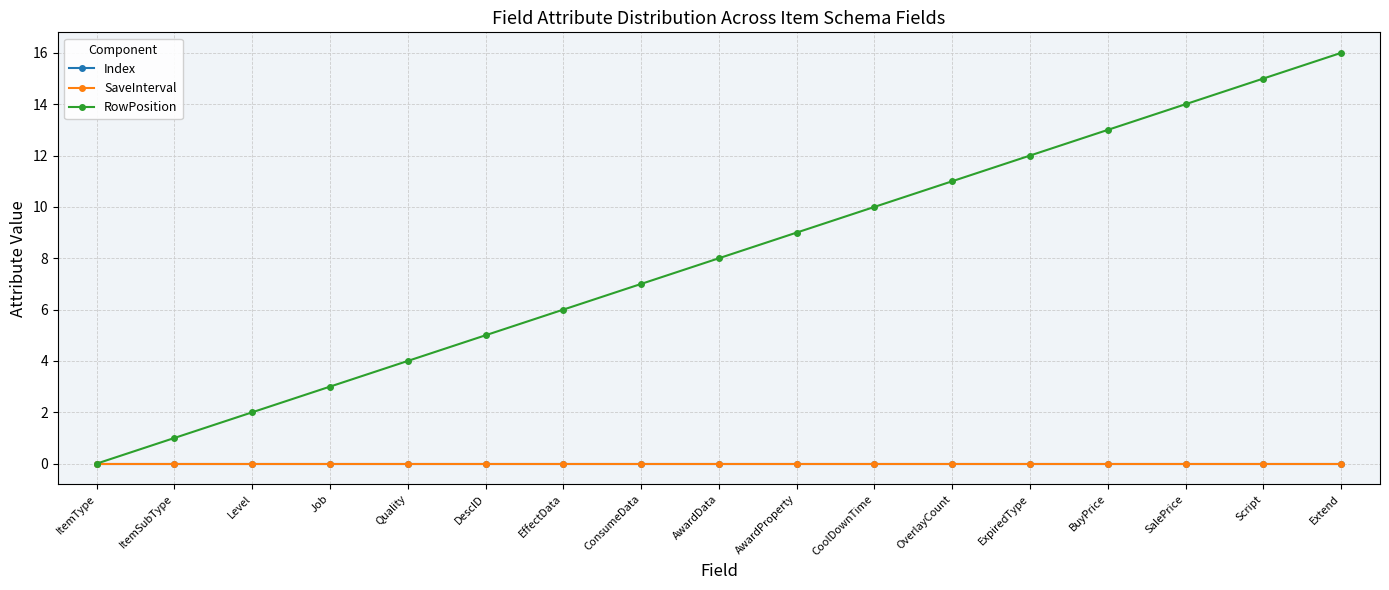

Rank the series by their maximum value, from highest to lowest.

RowPosition, Index, SaveInterval